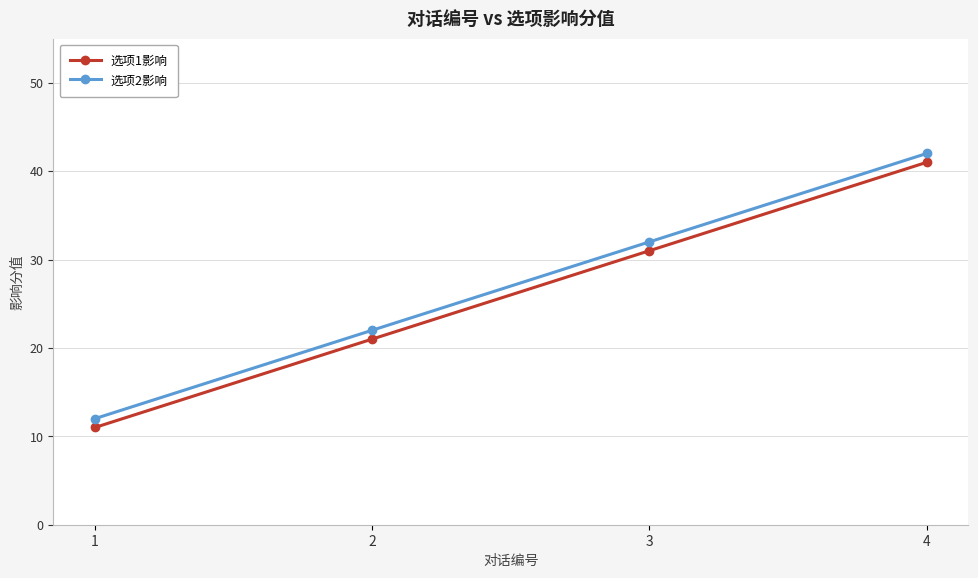

Rank the categories by 选项1影响 value from lowest to highest.

1, 2, 3, 4